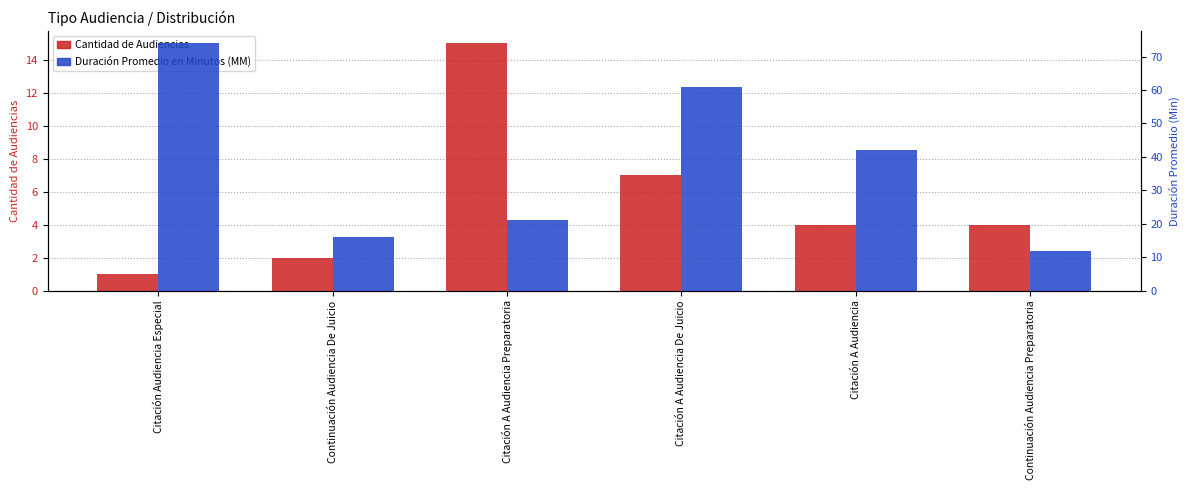

Rank the series at Citación A Audiencia De Juicio from highest to lowest value.

Duración Promedio en Minutos (MM), Cantidad de Audiencias